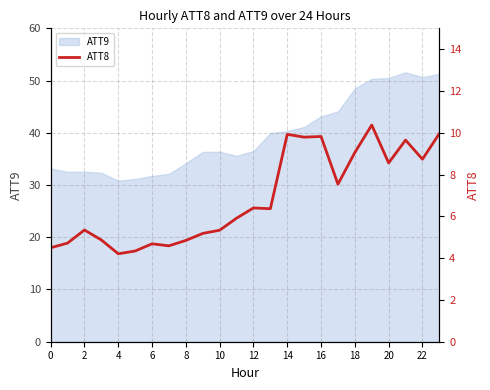

Does the chart display data point markers on the line(s)?

No